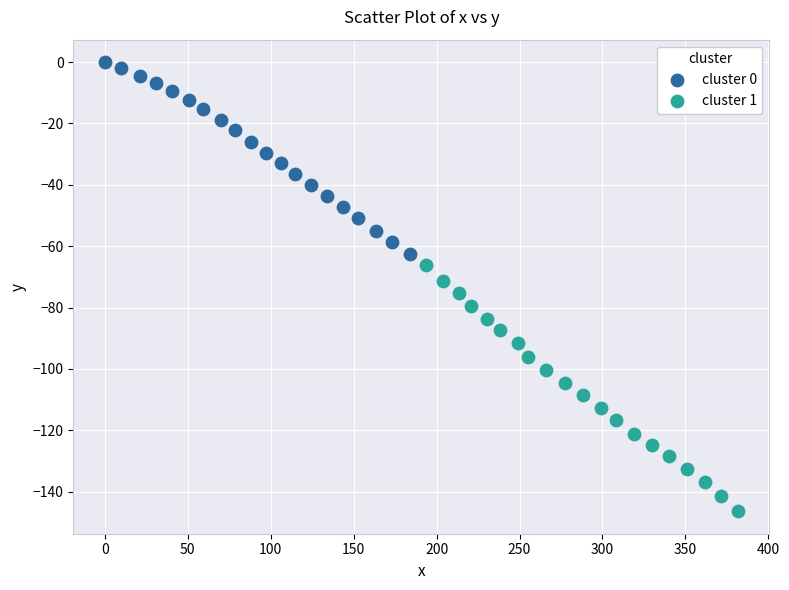

Which series reaches the maximum Y coordinate?

cluster 0